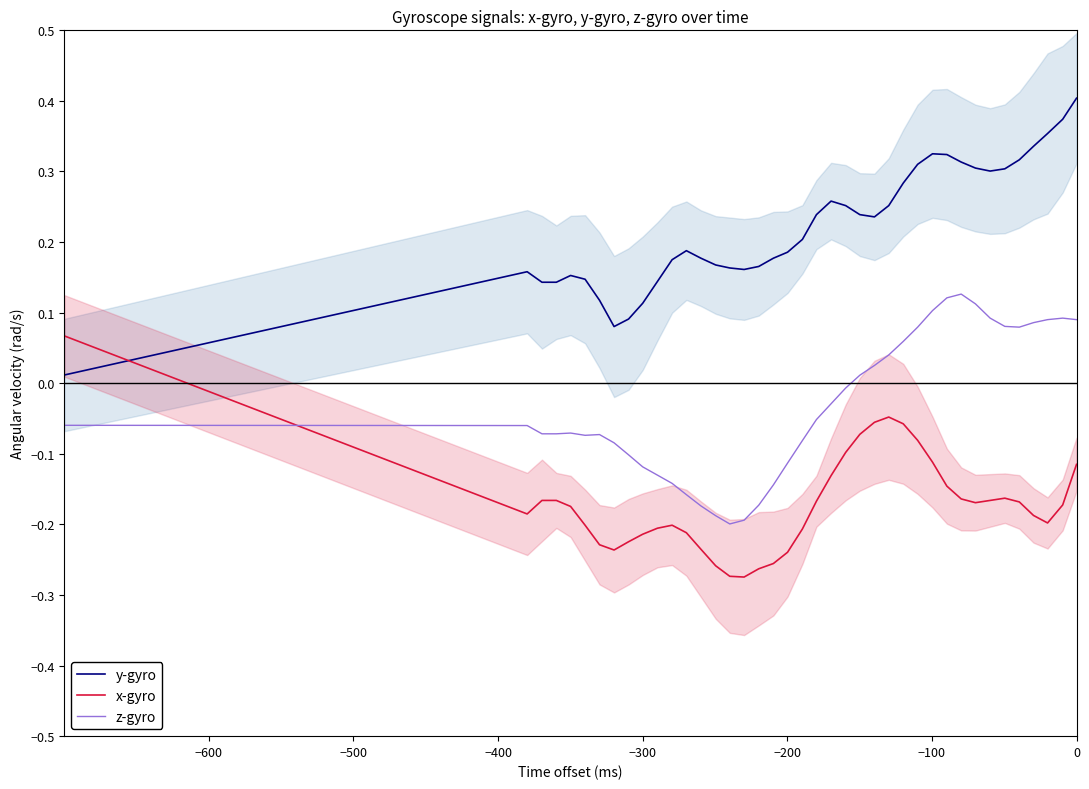

How many intersections are there between x-gyro and y-gyro?

1